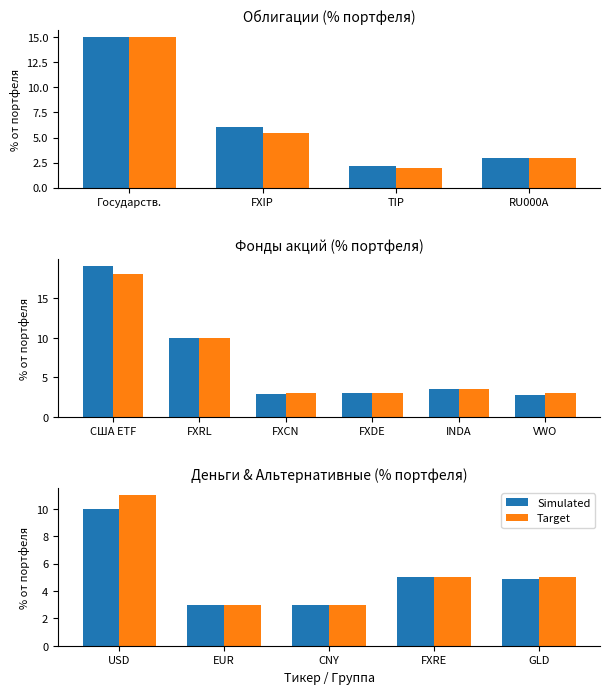

The value of Target at CNY is 0.9. True or false?

False